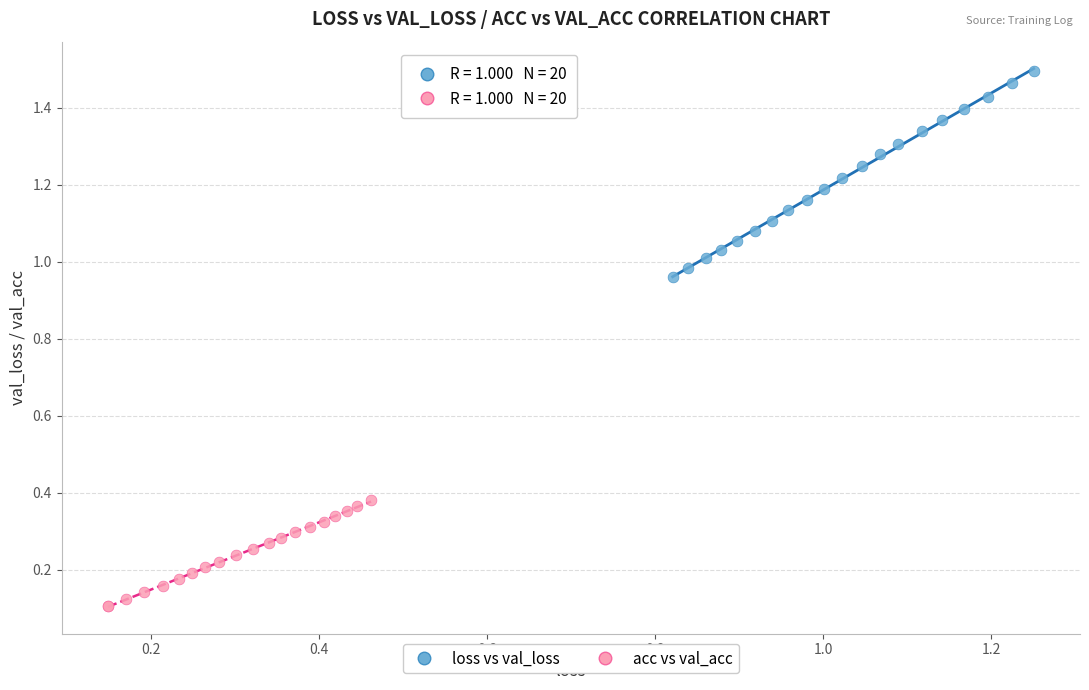

What are all the series names shown in the legend?

loss vs val_loss, acc vs val_acc